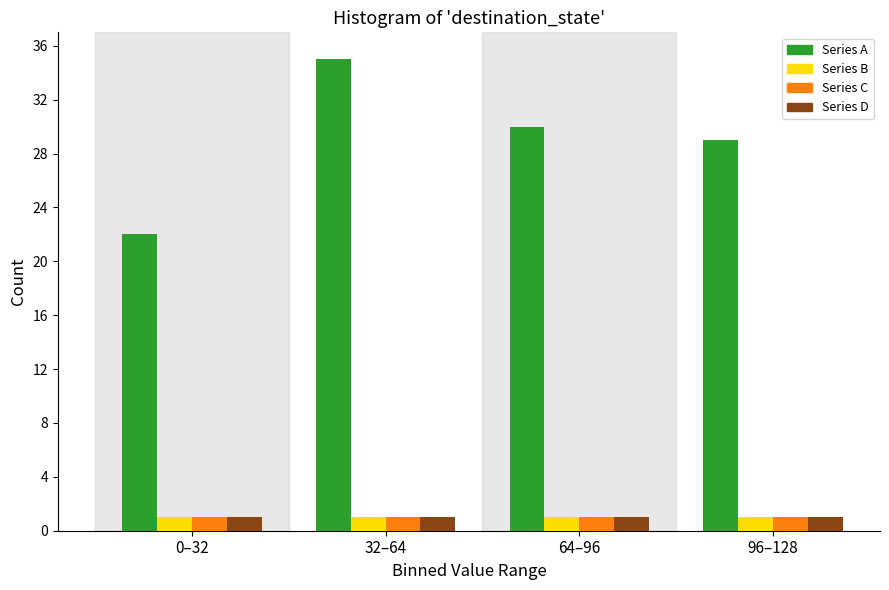

Reading left to right, list all the values displayed in this chart.

Series A: 0–32=22	32–64=35	64–96=30	96–128=29
Series B: 0–32=1	32–64=1	64–96=1	96–128=1
Series C: 0–32=1	32–64=1	64–96=1	96–128=1
Series D: 0–32=1	32–64=1	64–96=1	96–128=1